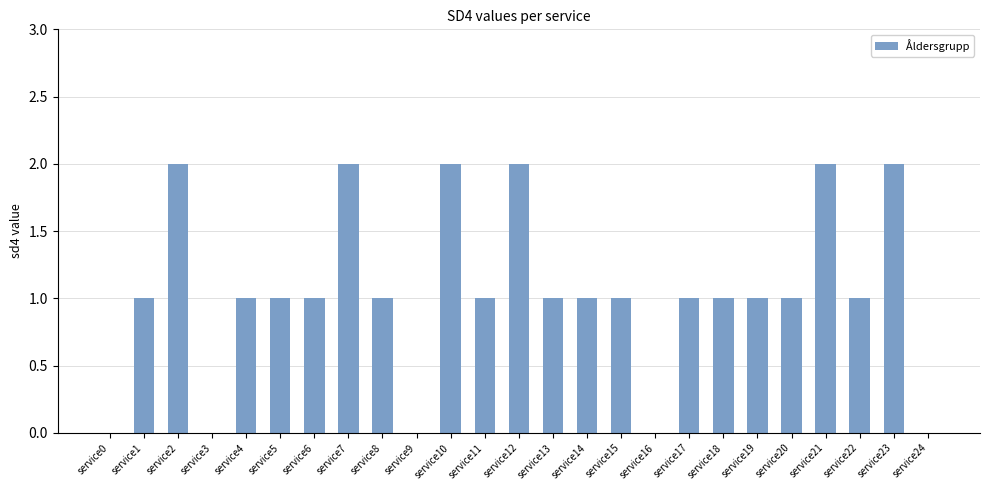

Approximately how many times larger is the value at service21 compared to service22?

2.0